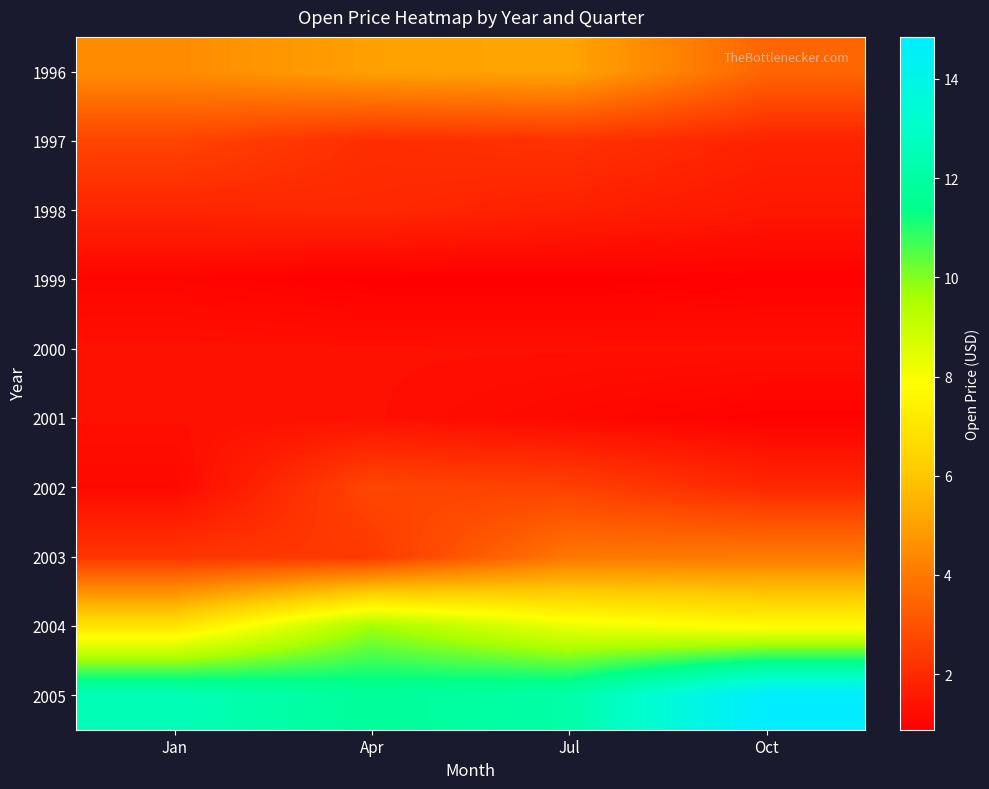

Between Jul and Apr, which is larger?

Jul